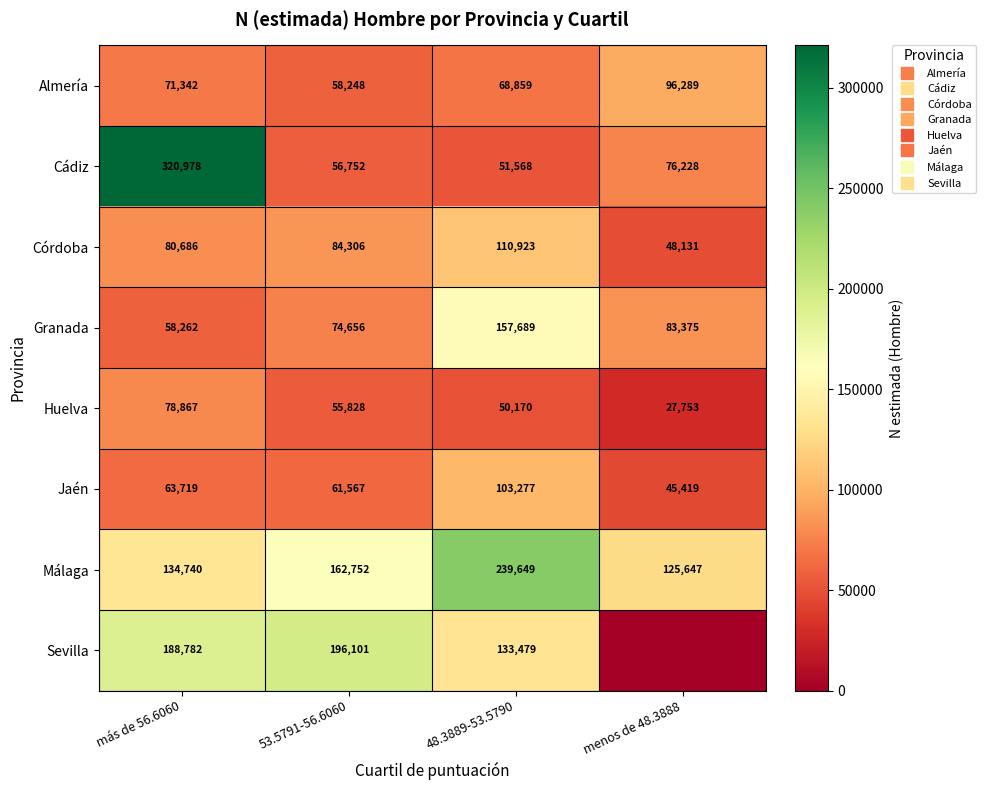

What is the sum of all Málaga values?

662788